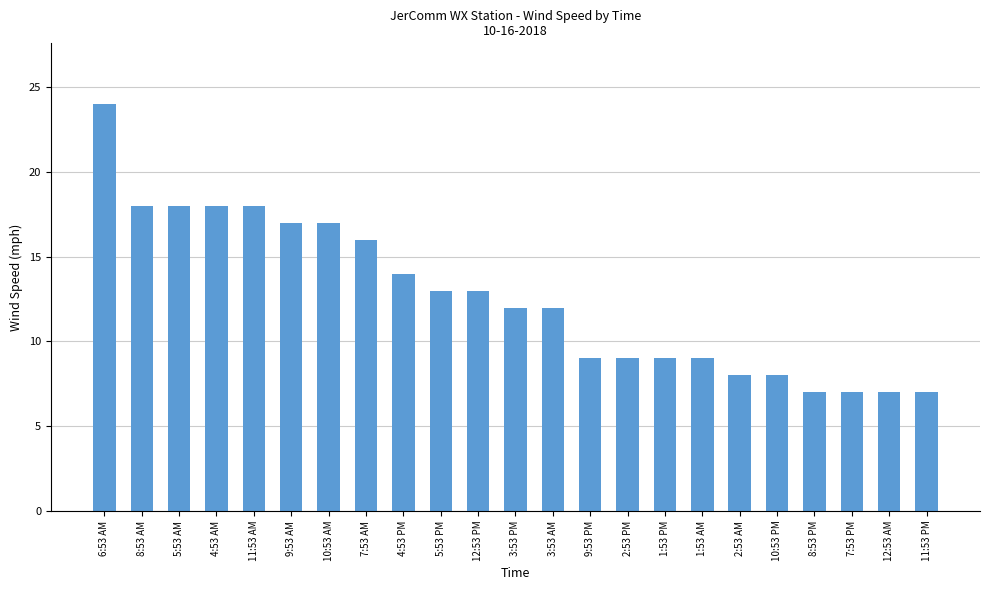

What is the sum of all values?

290